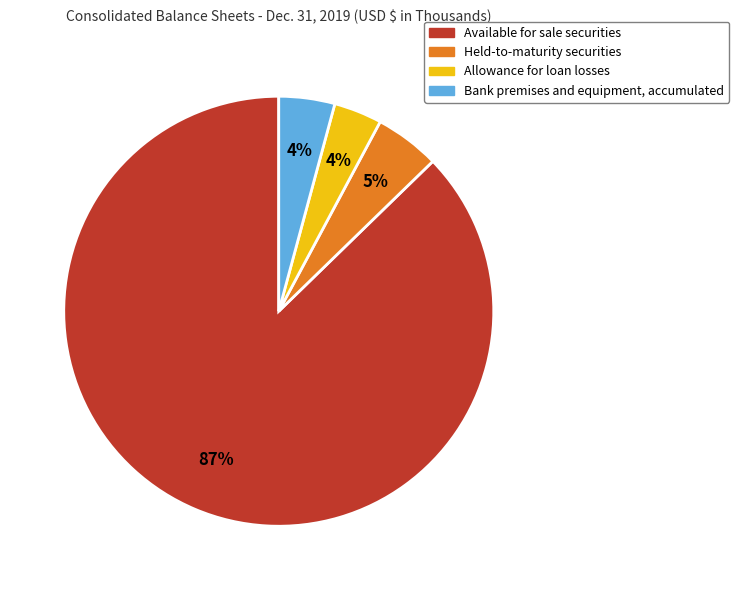

Combined, do Held-to-maturity securities and Available for sale securities account for over 50%?

Yes